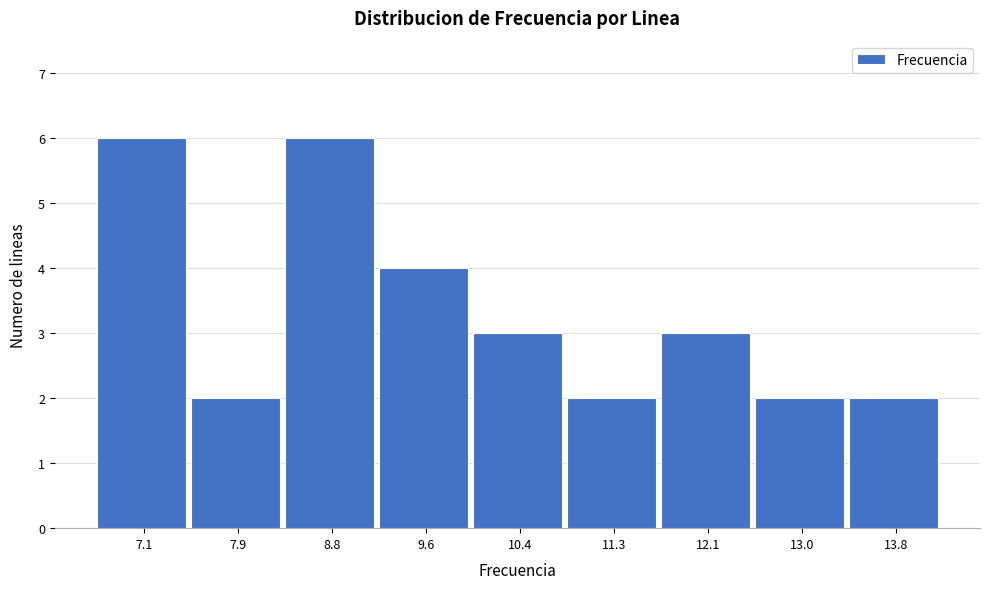

Reading right to left, transcribe all the data shown in this chart.

13.8=2	13.0=2	12.1=3	11.3=2	10.4=3	9.6=4	8.8=6	7.9=2	7.1=6